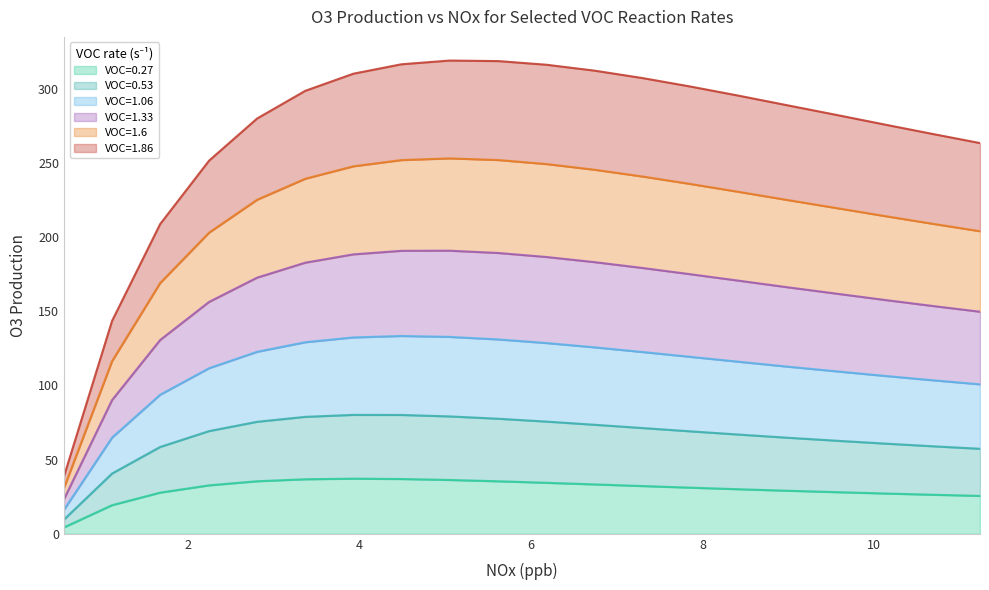

What are all the series names shown in the legend?

VOC=0.27, VOC=0.53, VOC=1.06, VOC=1.33, VOC=1.6, VOC=1.86